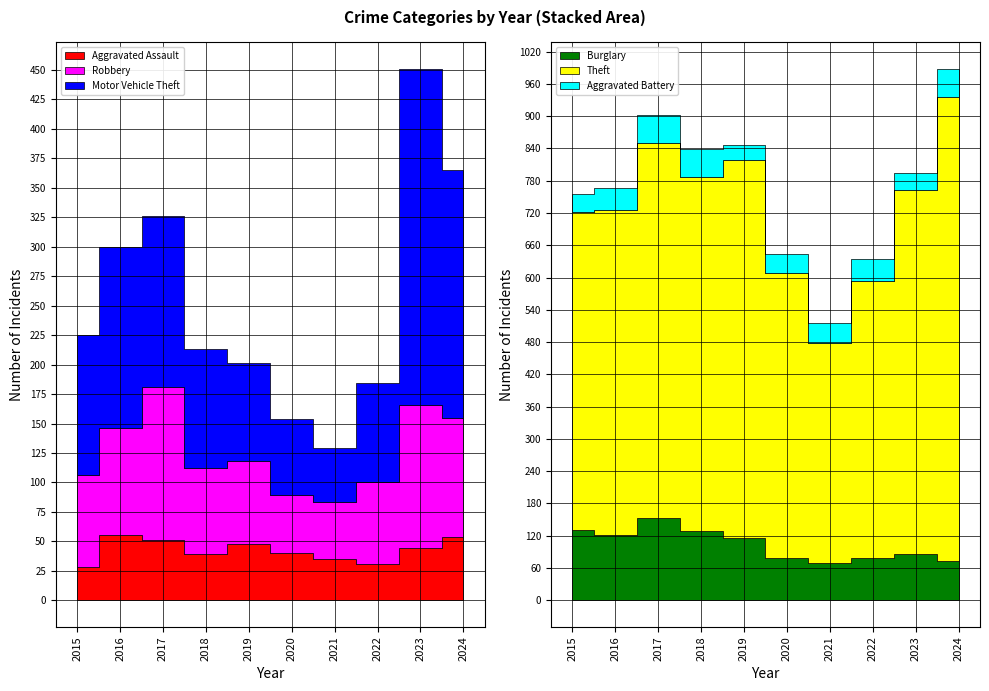

Rank the categories by Burglary value from lowest to highest.

2021, 2024, 2020, 2022, 2023, 2019, 2016, 2018, 2015, 2017